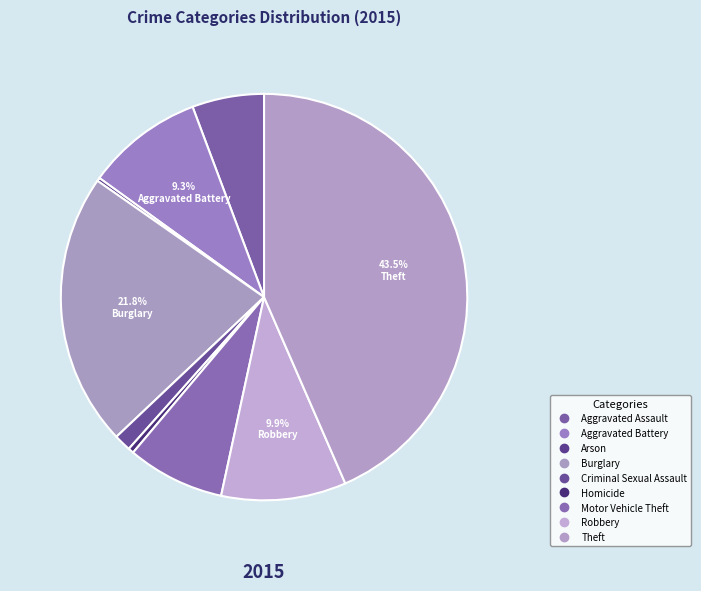

To the nearest percent, what is the difference between the Burglary and Aggravated Battery slice percentages?

12%